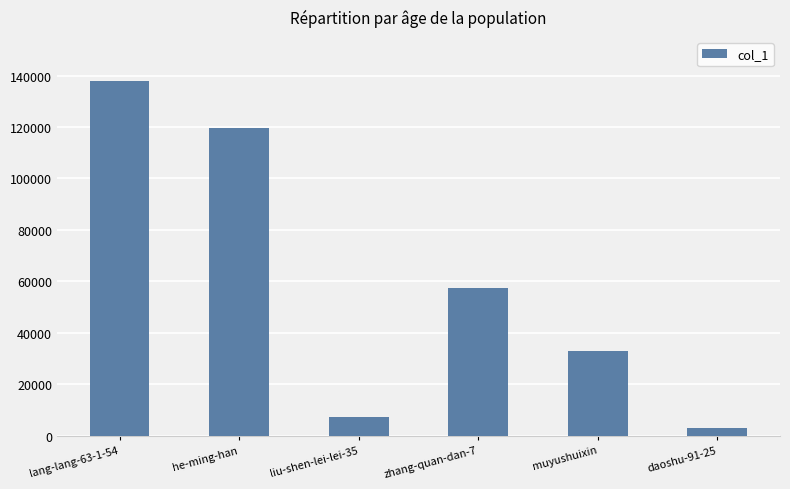

Reading left to right, transcribe all the data shown in this chart.

137777	119706	7340	57292	32920	2992